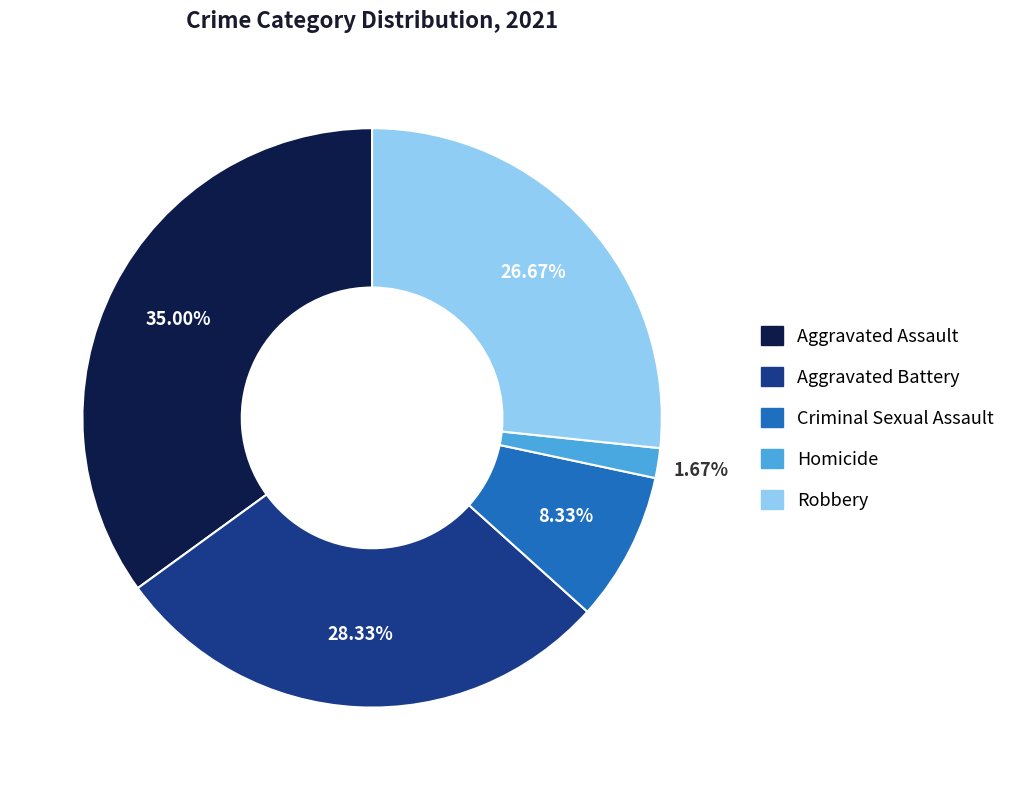

What percentage is the Homicide slice, to the nearest percent?

2%